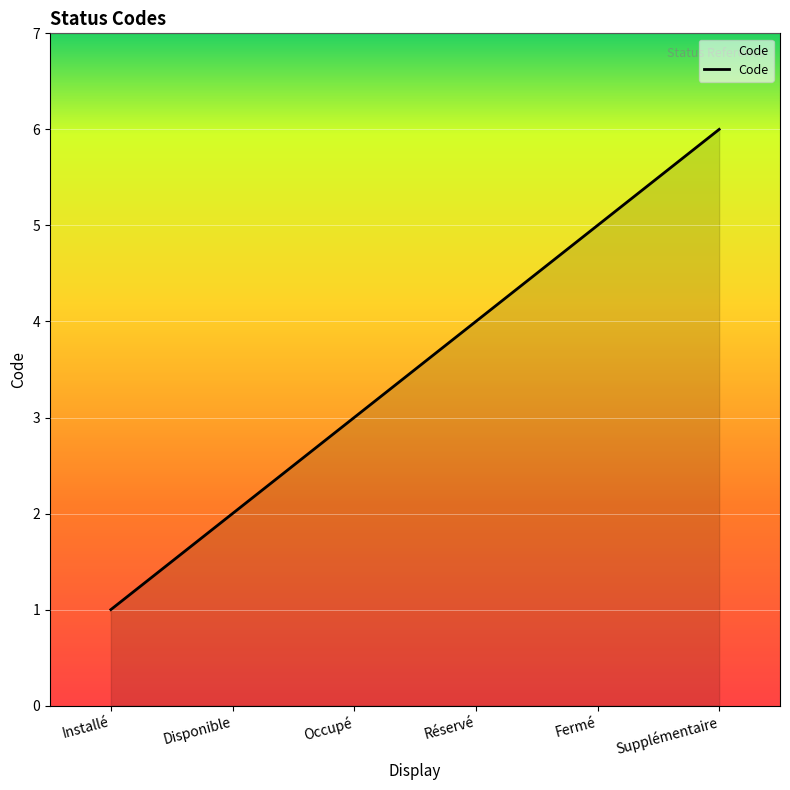

What position from the right is Installé?

6